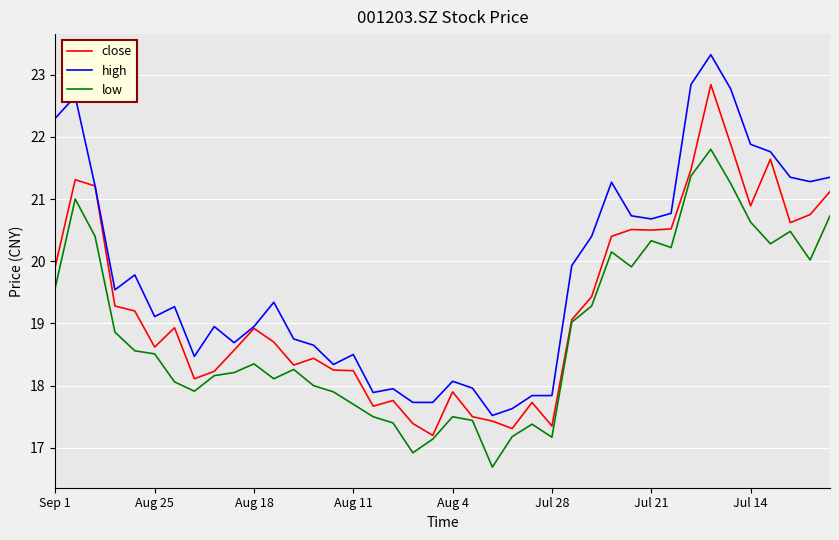

Rank the series by their average value, from lowest to highest.

low, close, high